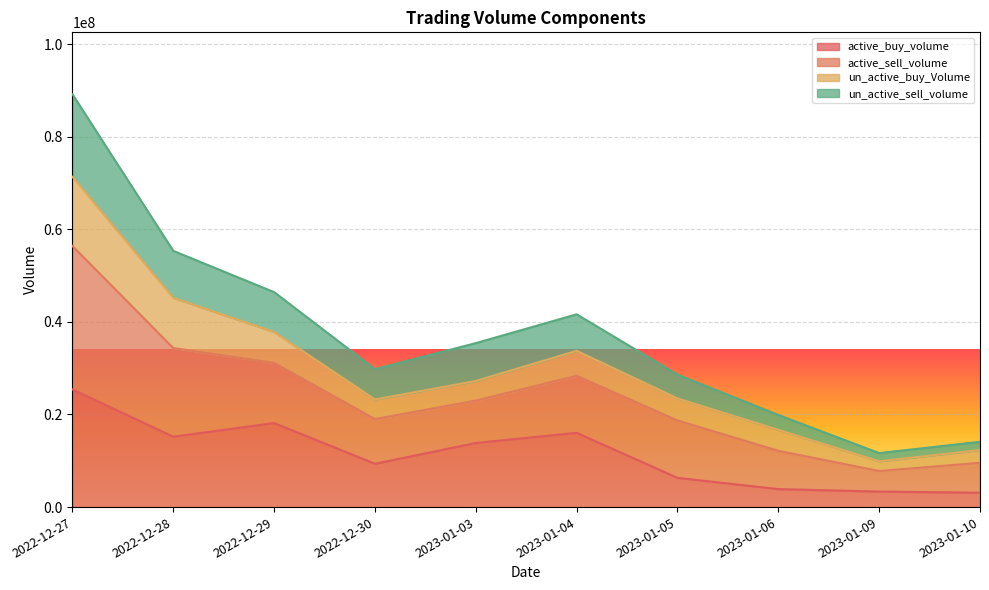

What is the label of the 4th point from the right?

2023-01-05